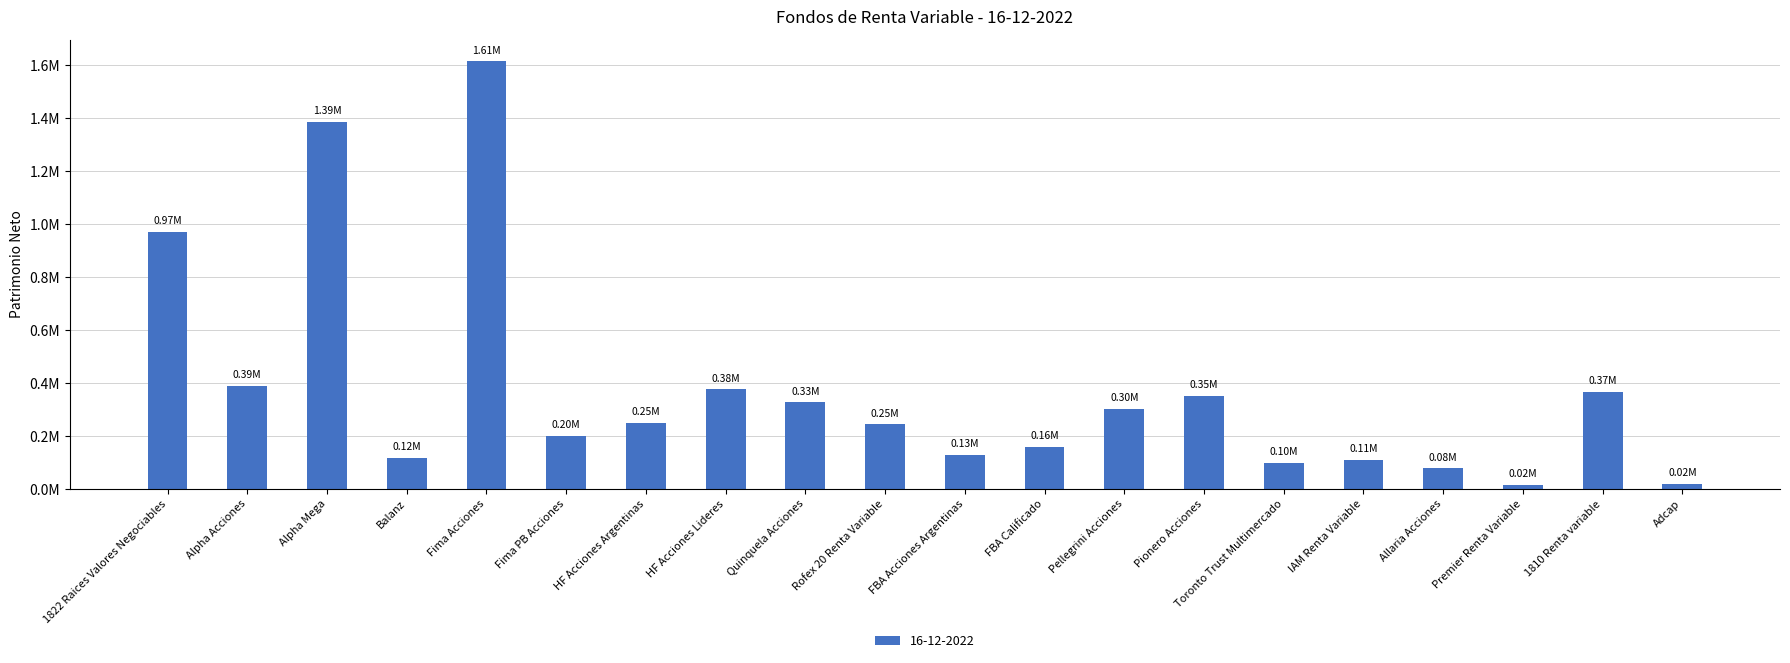

Are the bars grouped side by side (vs. stacked)?

No